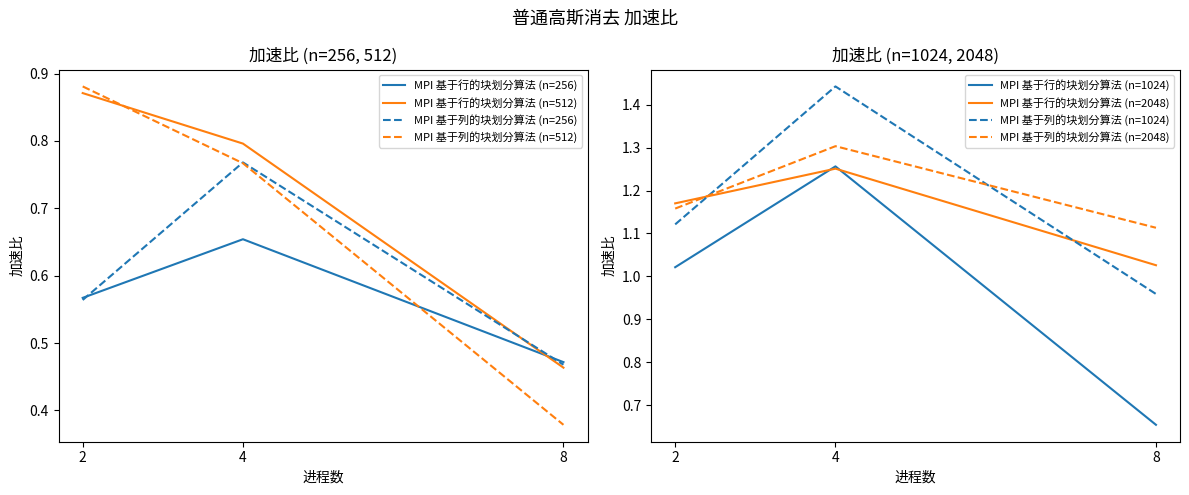

List the labels in order of MPI 基于行的块划分算法 (n=256) value, smallest first.

8, 2, 4